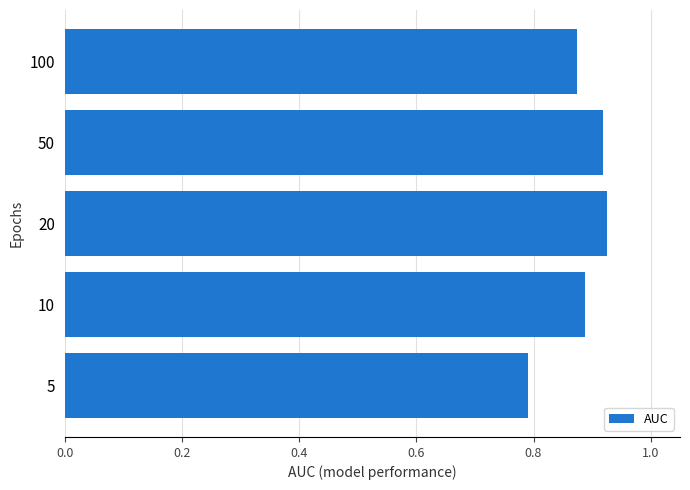

What is the sum of the values at 20 and 50?

1.8